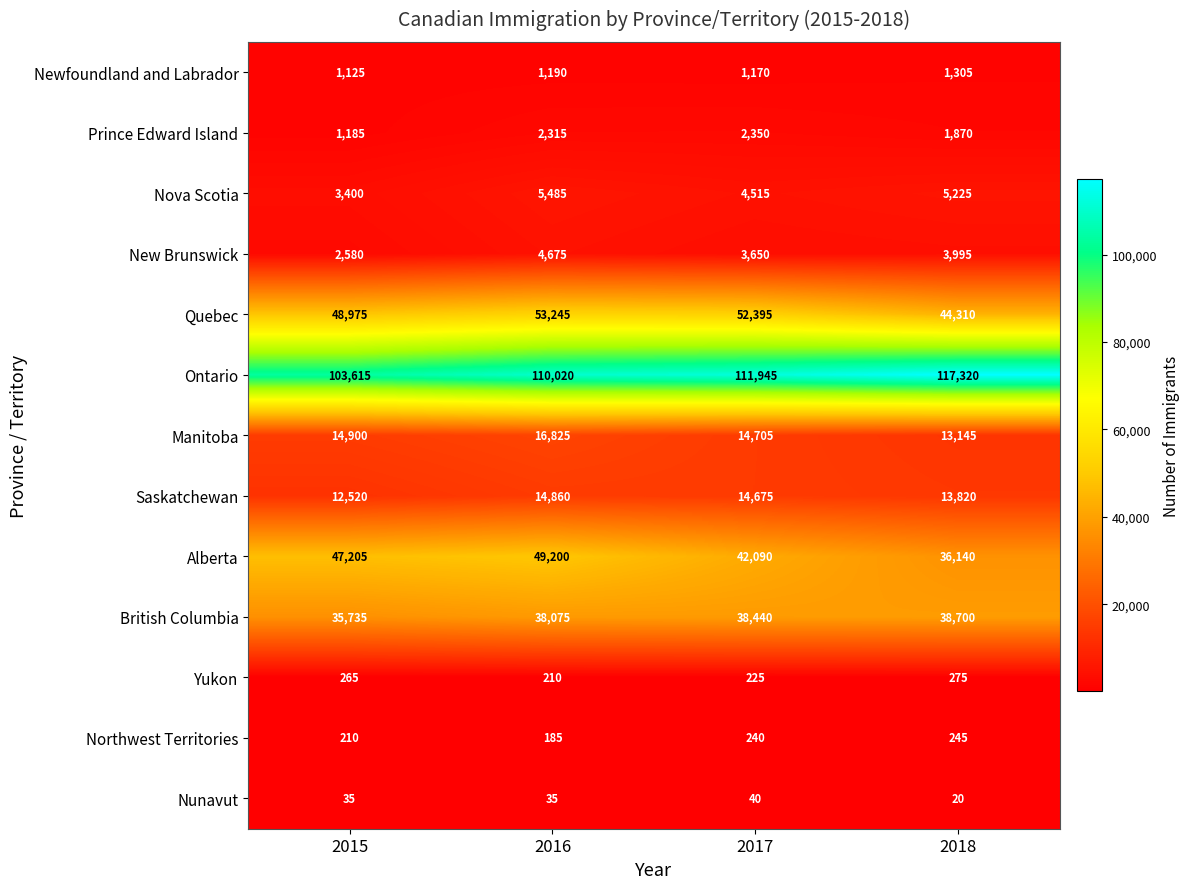

The Manitoba series shows 14705 at 2017. True or false?

True